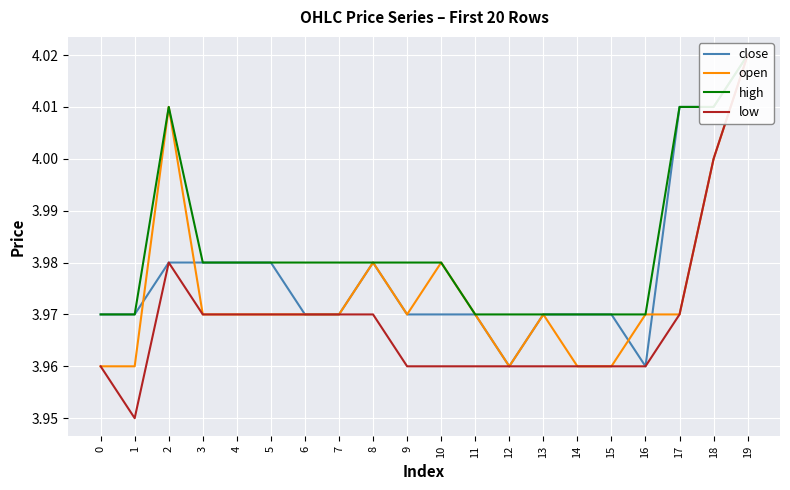

At how many categories does at least one series exceed 4?

4